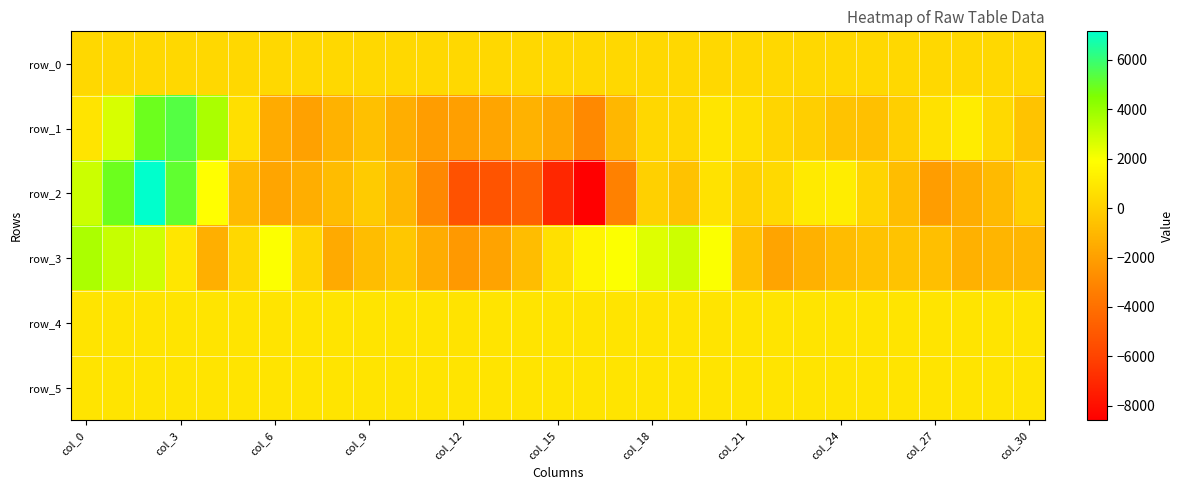

Which series has the widest spread of values?

row_2